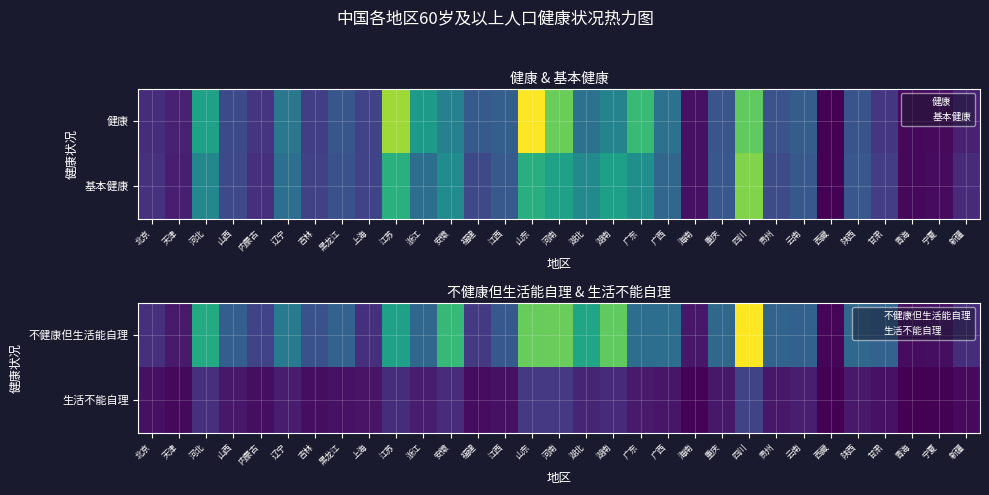

Is it true that 生活不能自理 equals 1135 at 西藏?

True